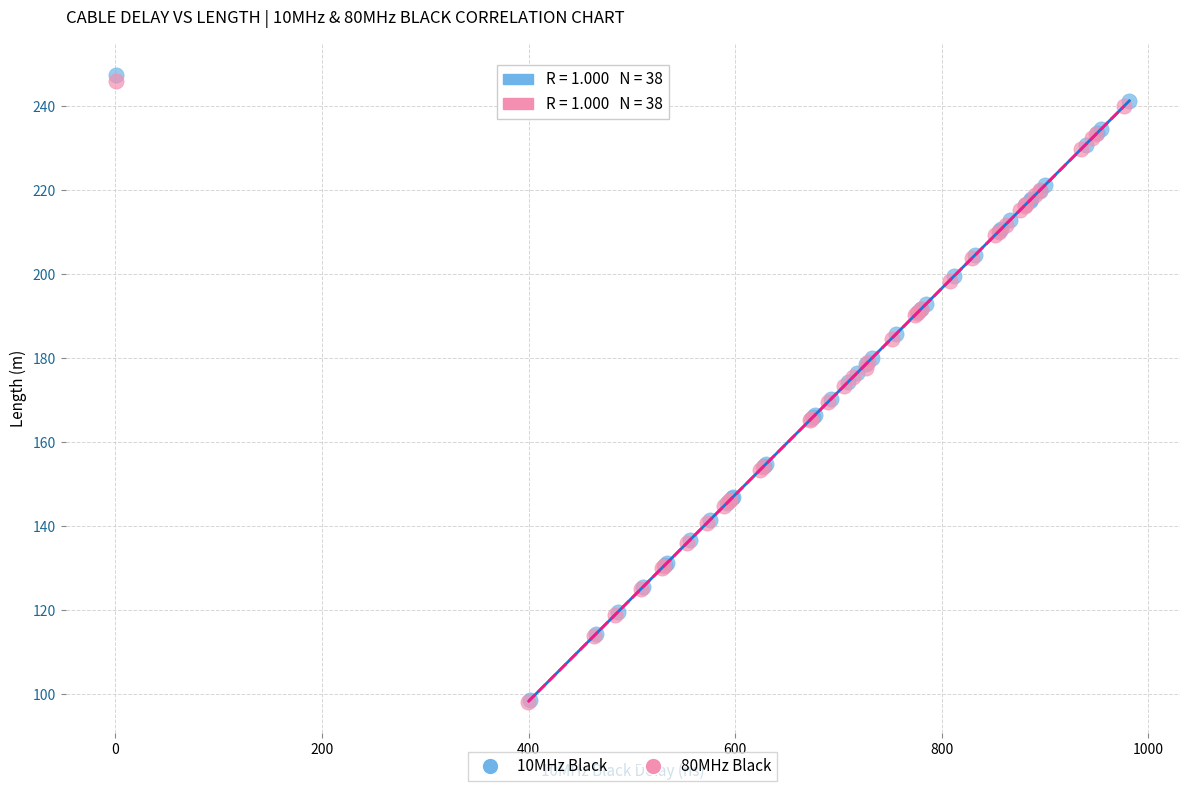

Which series has the widest spread of Y values?

10MHz Black